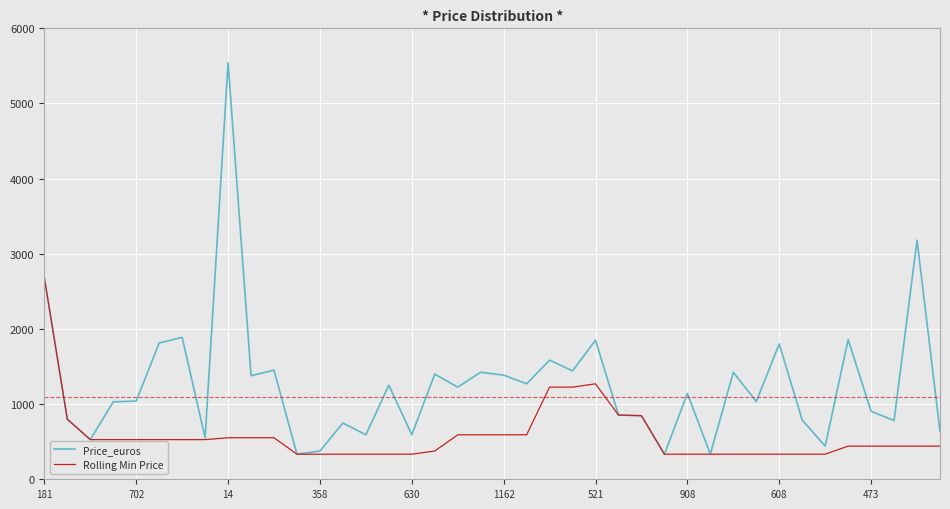

Which series has the largest range (max minus min)?

Price_euros